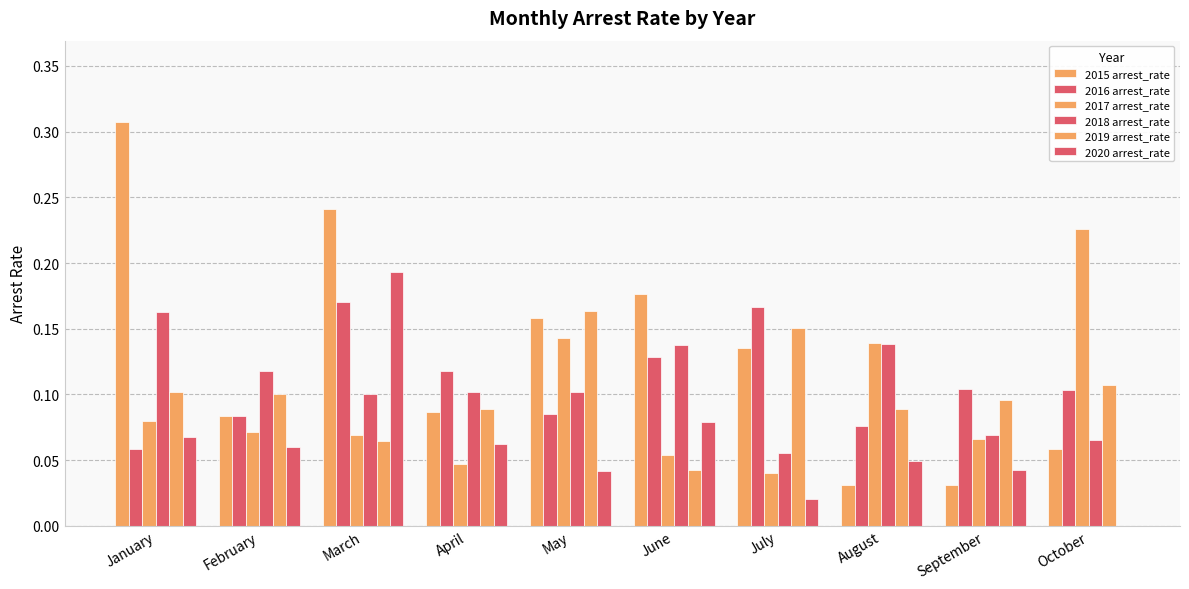

List the series in order of their peak value, lowest first.

2018 arrest_rate, 2019 arrest_rate, 2016 arrest_rate, 2020 arrest_rate, 2017 arrest_rate, 2015 arrest_rate